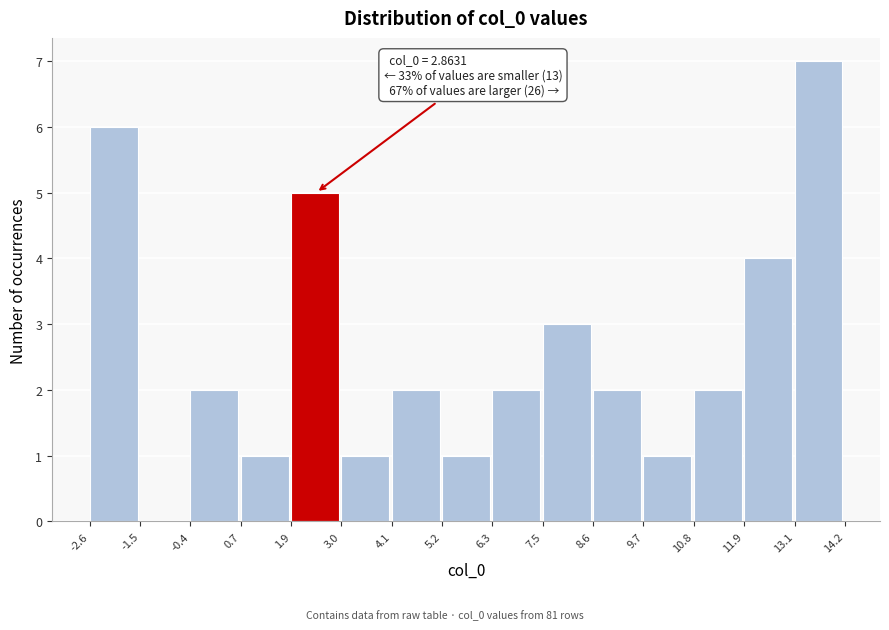

Which range on the x-axis has the tallest bar?

13.1 to 14.2